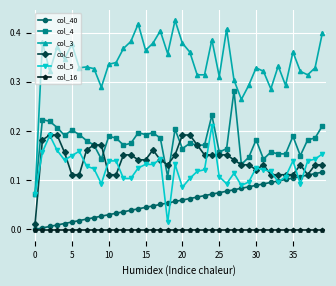

Which series has the largest total across all categories?

col_3